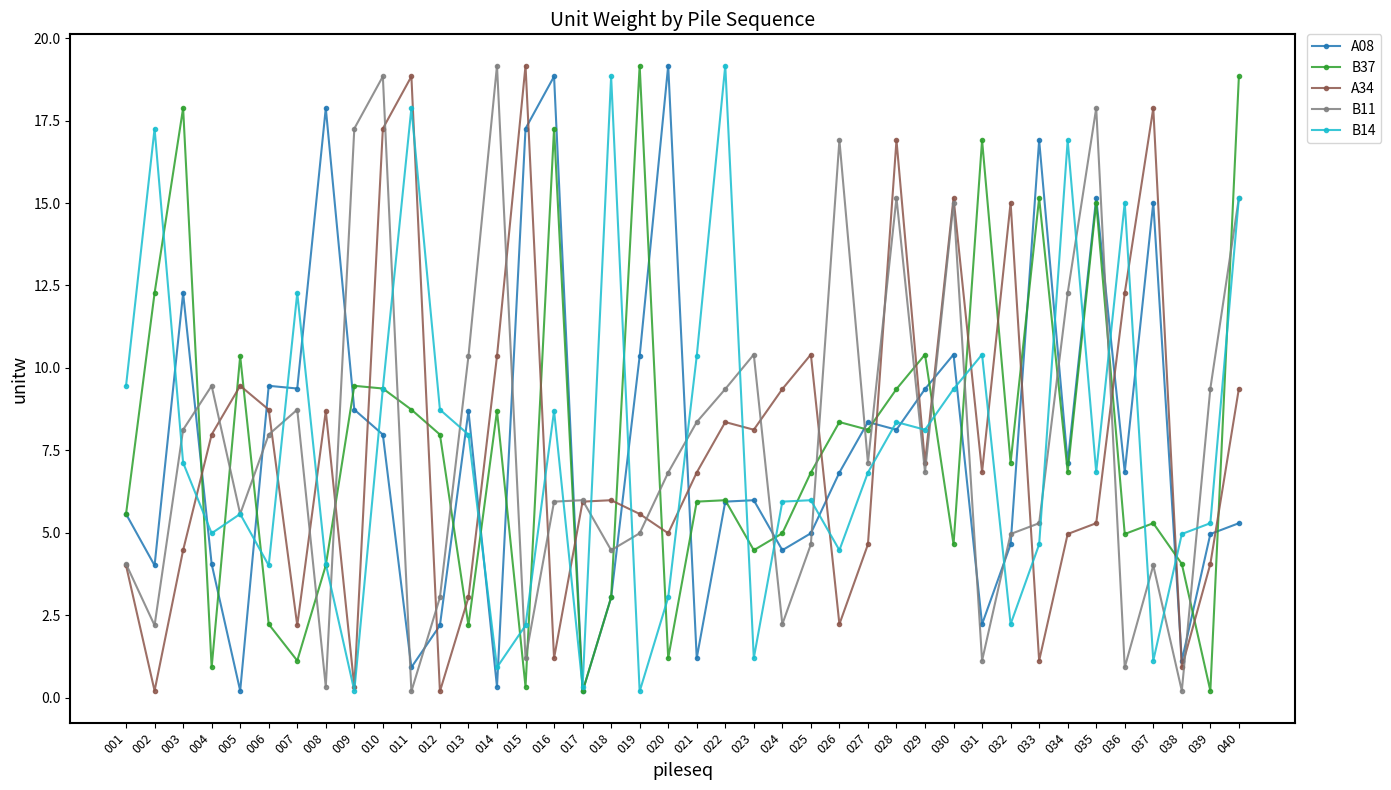

True or false: B11 and B37 intersect in this chart.

True